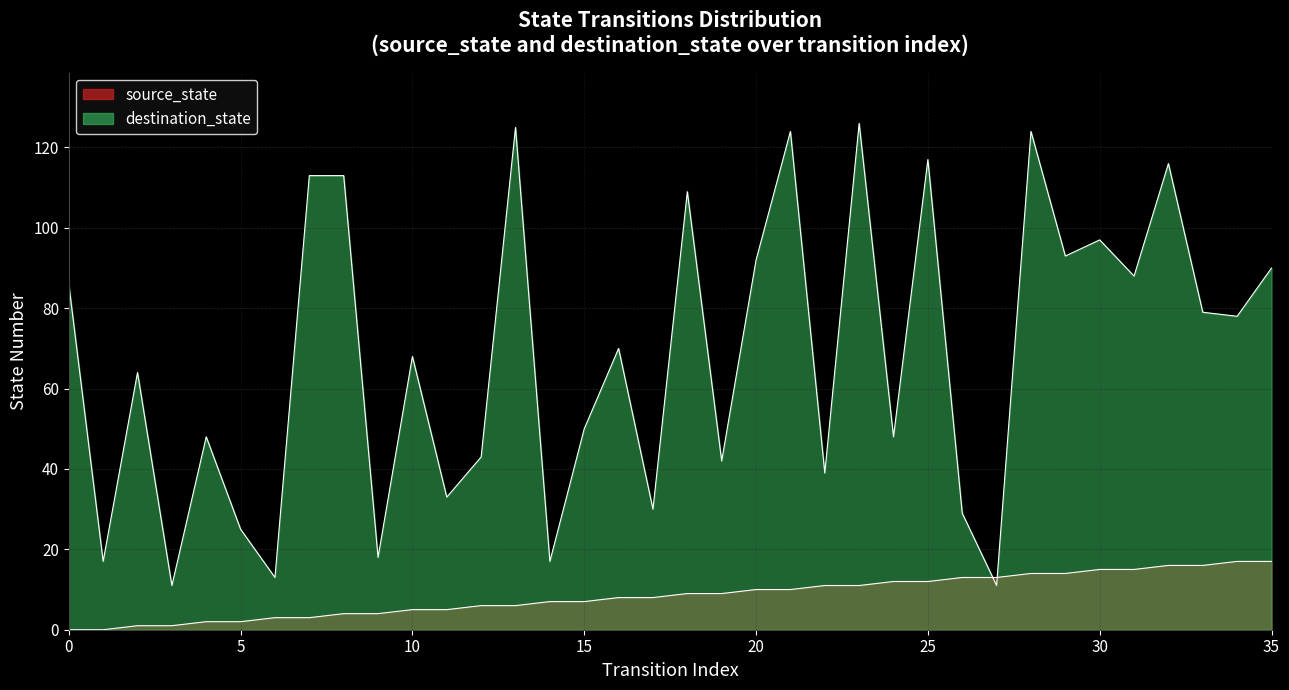

What is the total value across all series at 9?

22